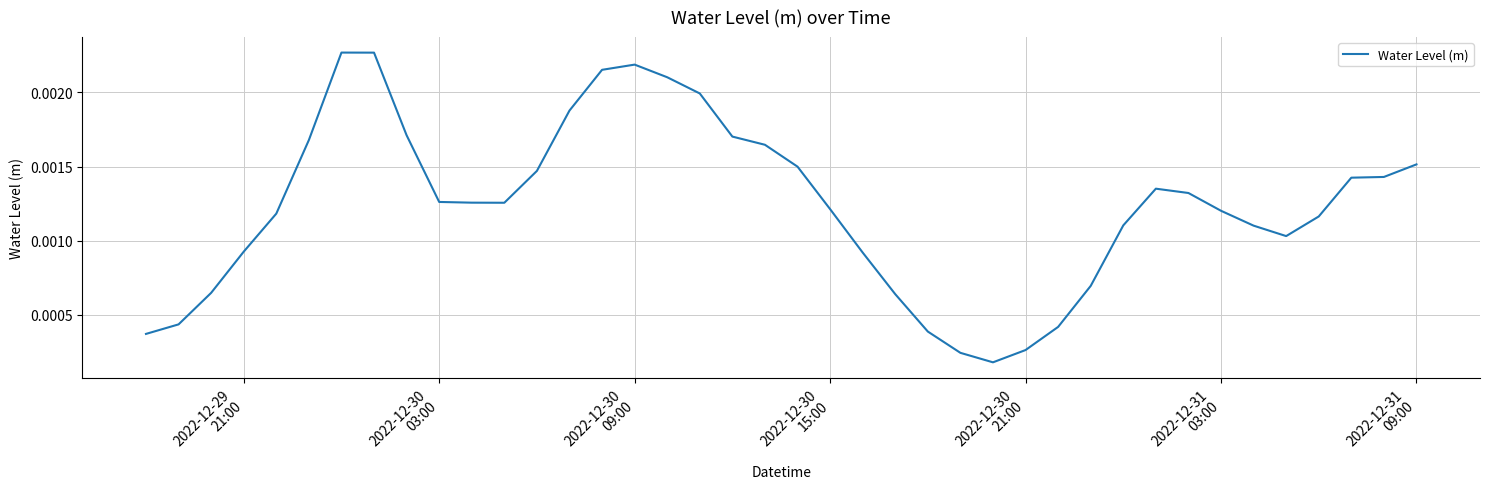

Count the number of data series in this chart.

1